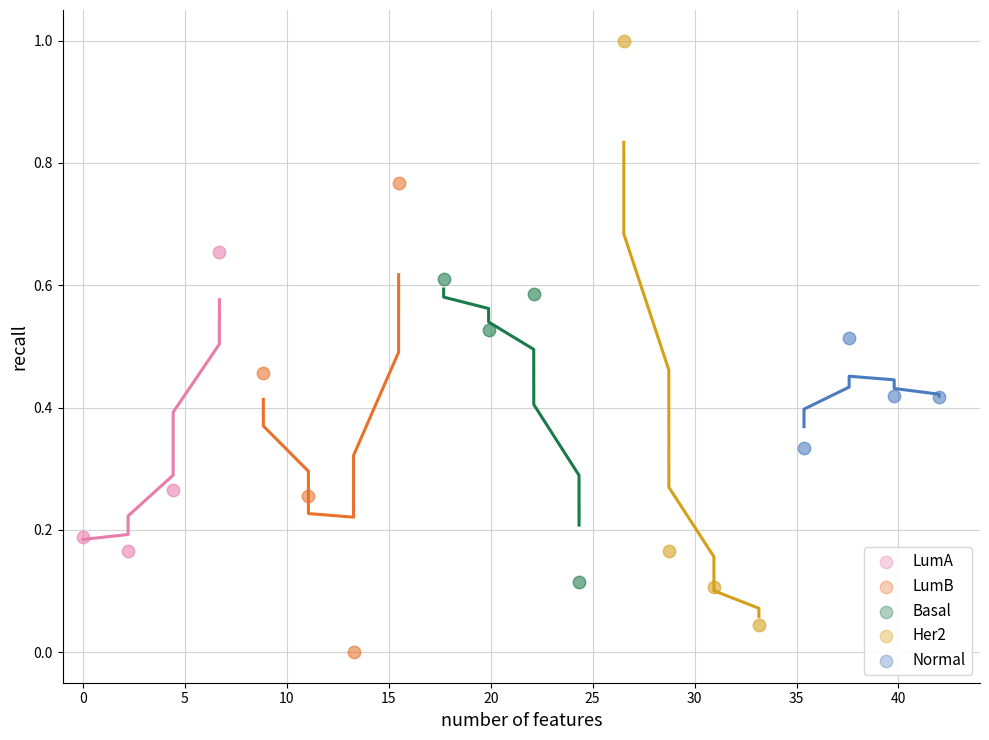

What are all the series names shown in the legend?

LumA, LumB, Basal, Her2, Normal